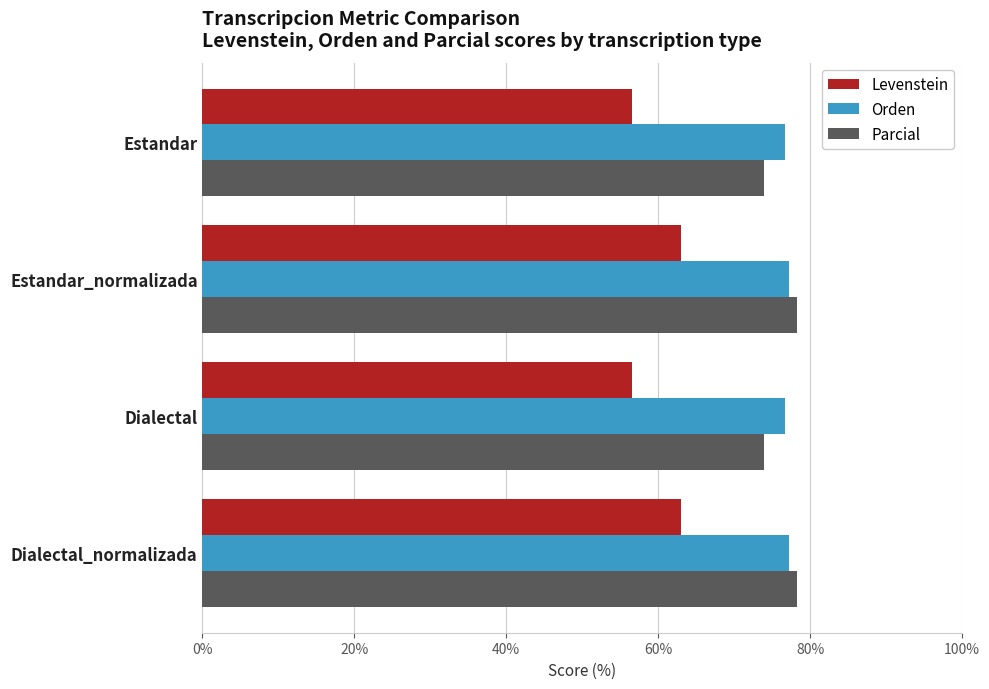

What is the approximate value of Orden at Dialectal?

76.7